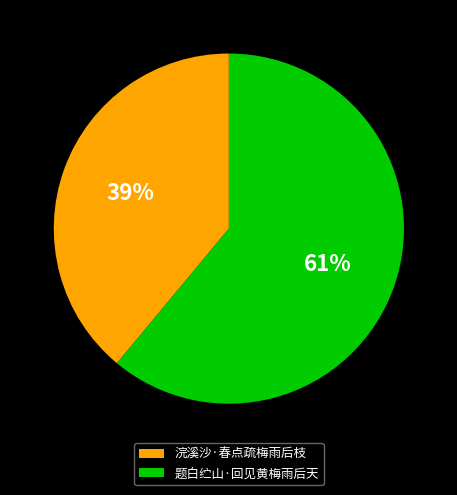

How many segments does this pie chart have?

2